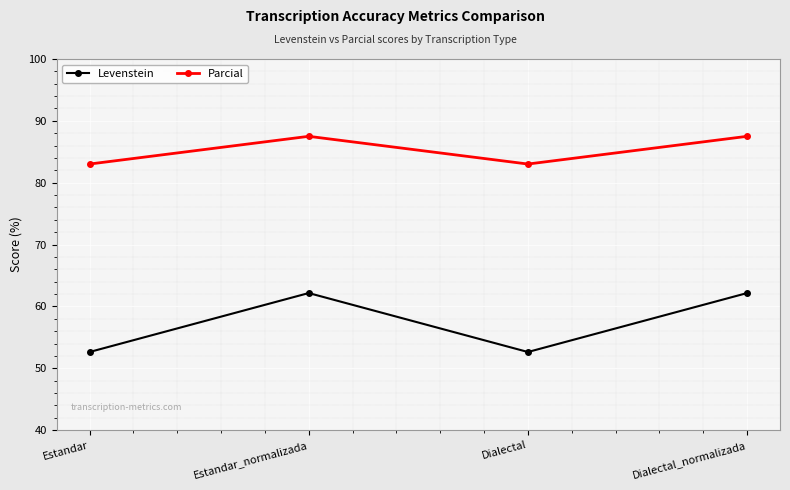

What is the spread (max minus min) of values at Dialectal_normalizada?

25.3